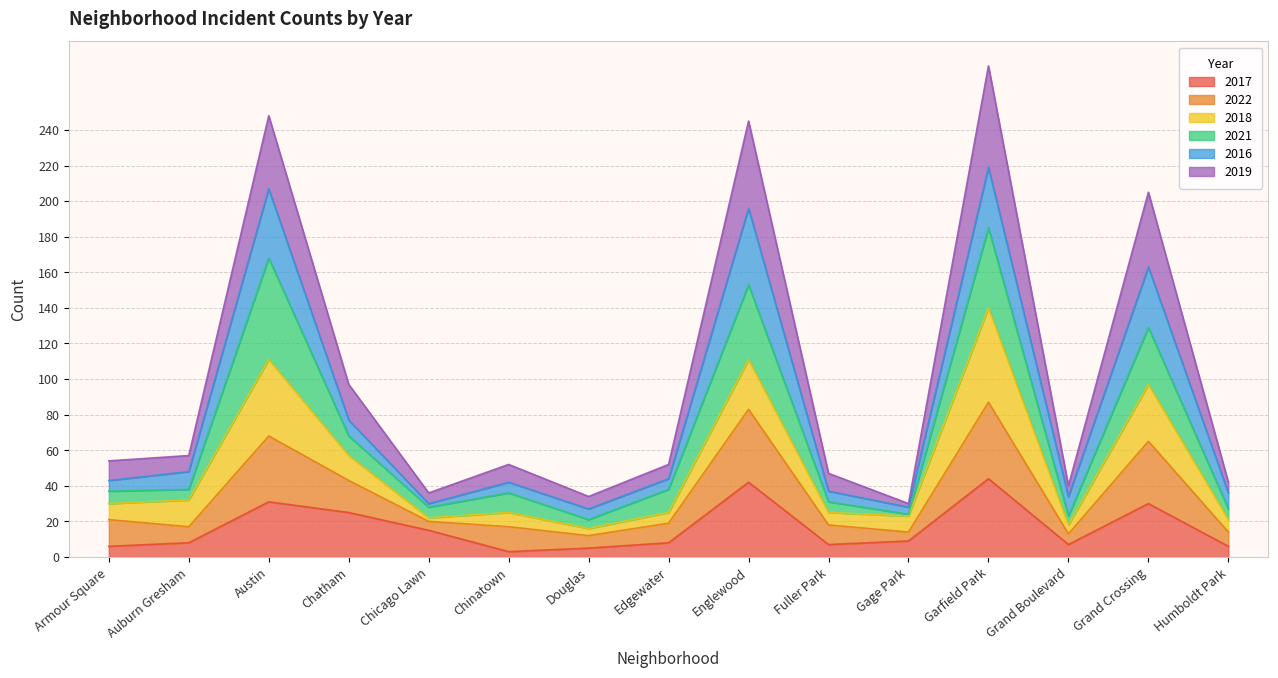

What is the highest value of the 2017 series?

44